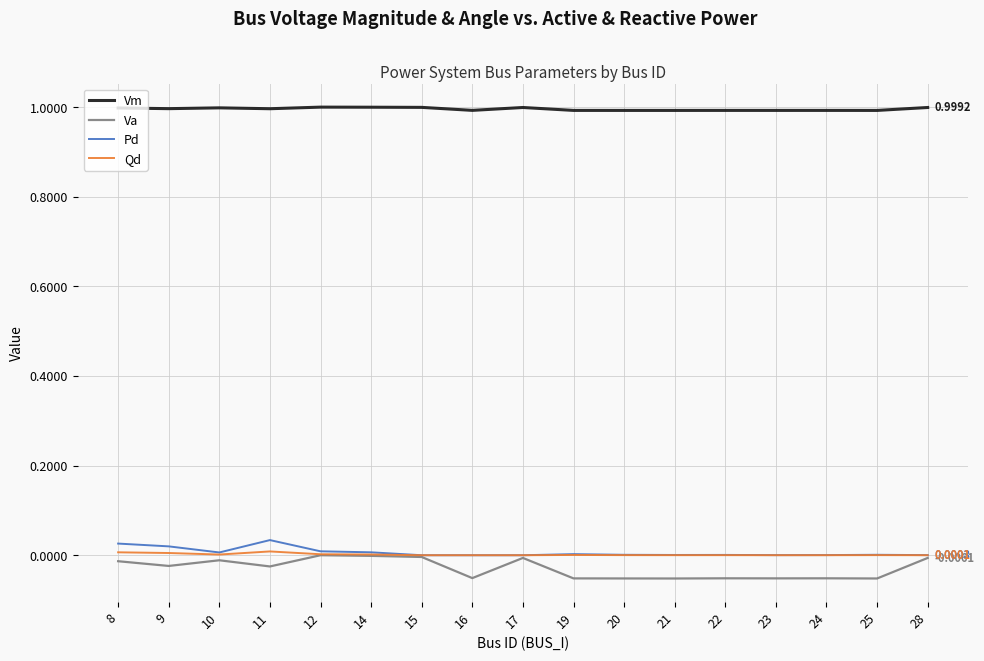

True or false: Va and Vm intersect in this chart.

False